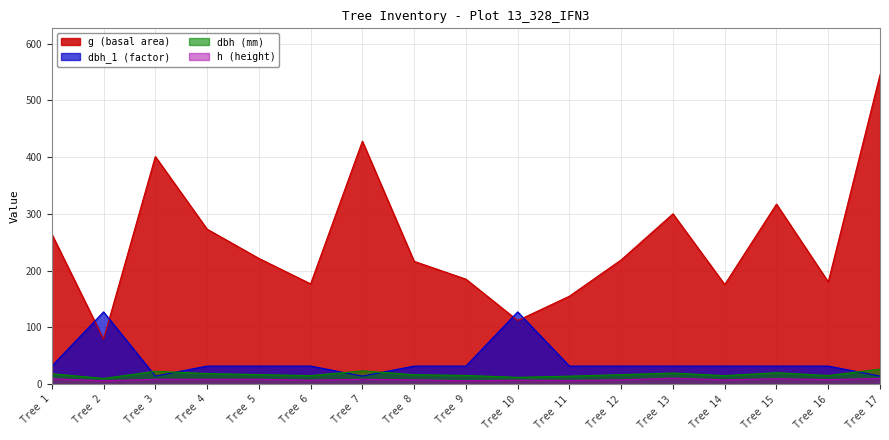

In dbh (mm), how many points are higher than both neighbors (excluding endpoints)?

4